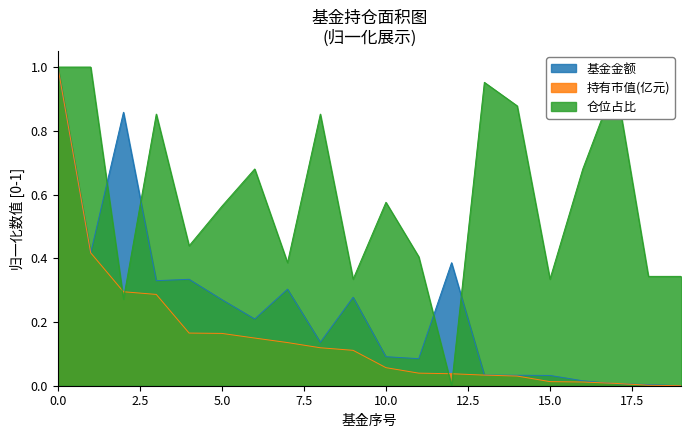

Which series ends up on top after the final intersection of 仓位占比 and 基金金额?

仓位占比